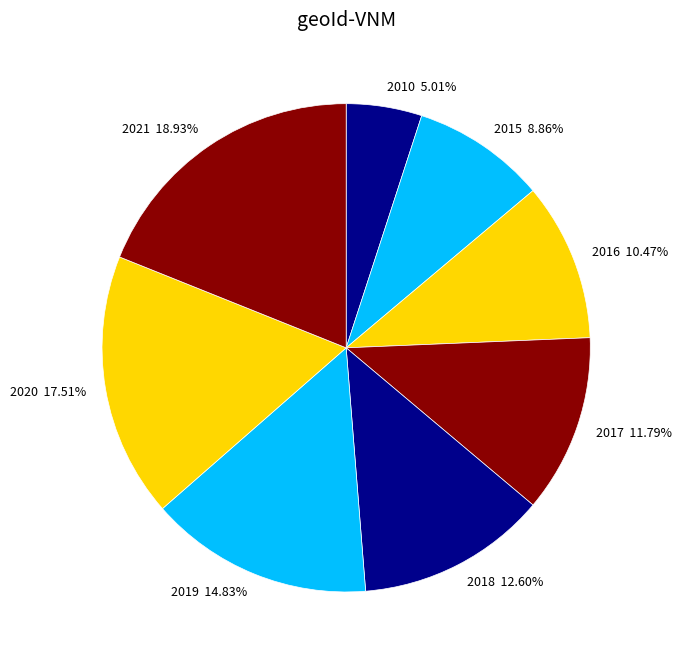

How many segments does this pie chart have?

8